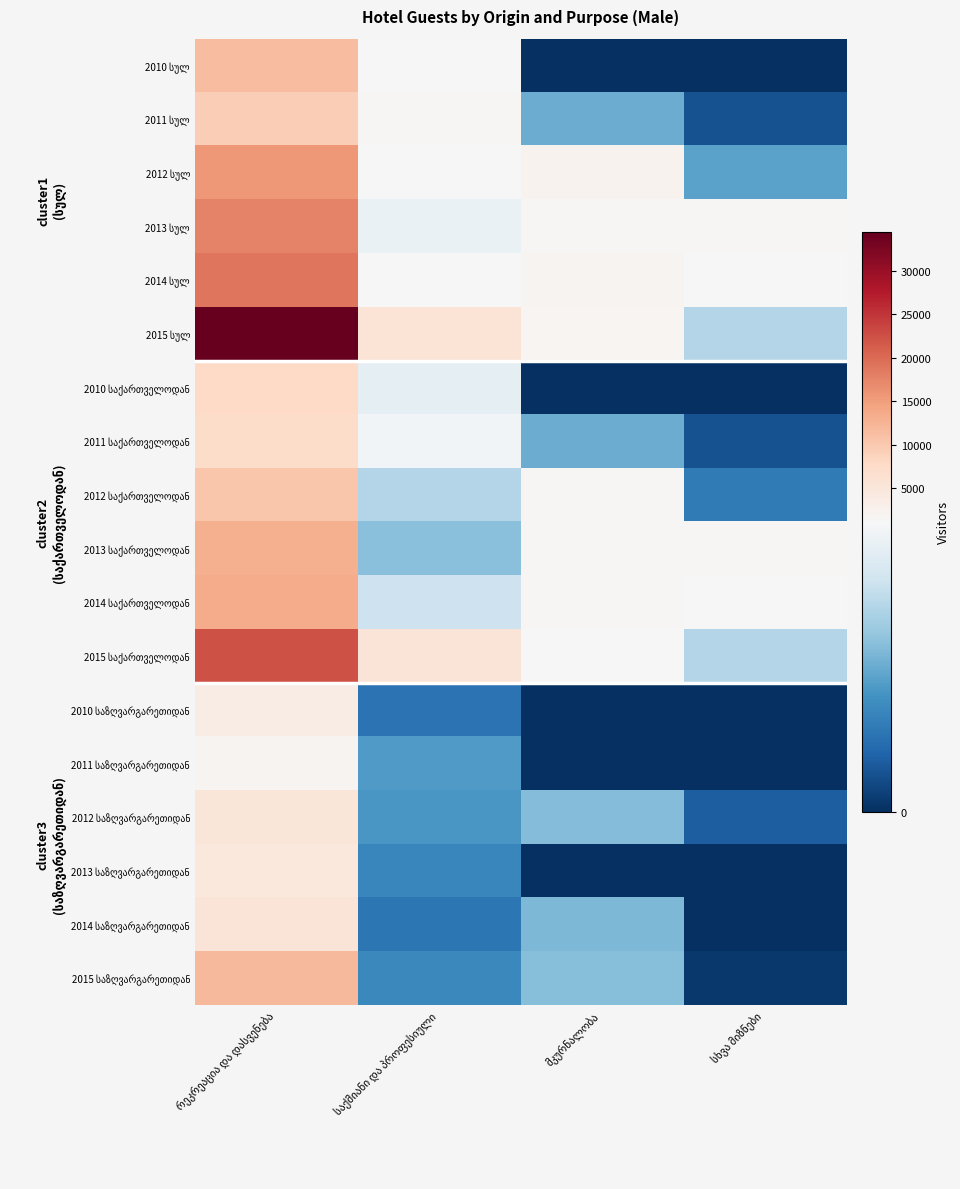

Is the value of 2013 საზღვარგარეთიდან at მკურნალობა greater than the value of 2014 სულ at რეკრეაცია და დასვენება?

No